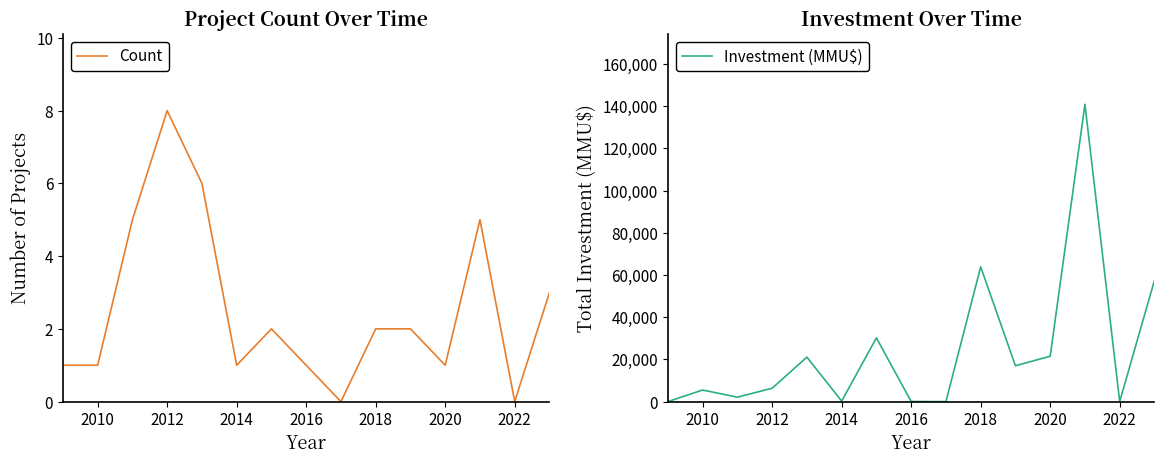

The value of Count at 2010 is 0. True or false?

False